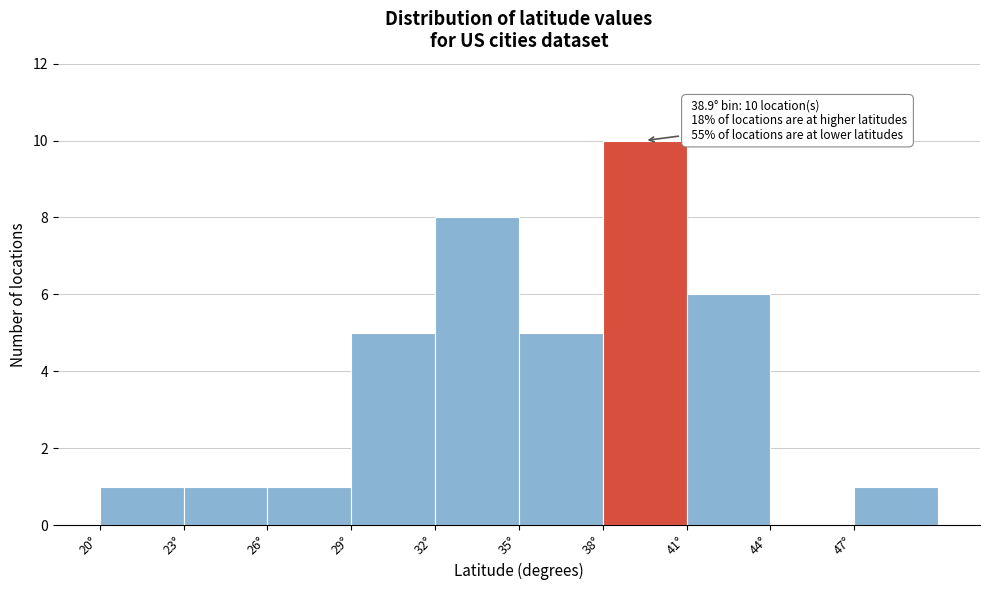

Which range on the x-axis has the tallest bar?

38.3 to 41.3